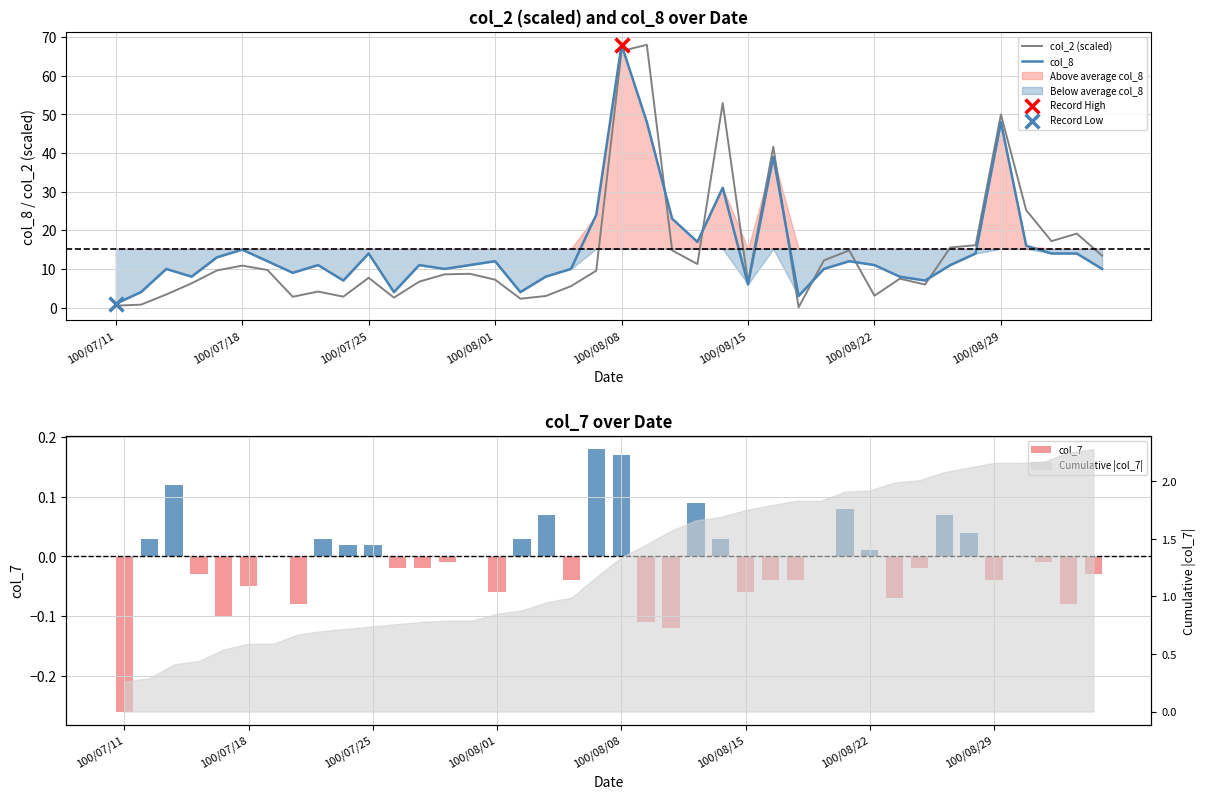

The value of col_8 at 100/07/25 is 14.0. True or false?

True